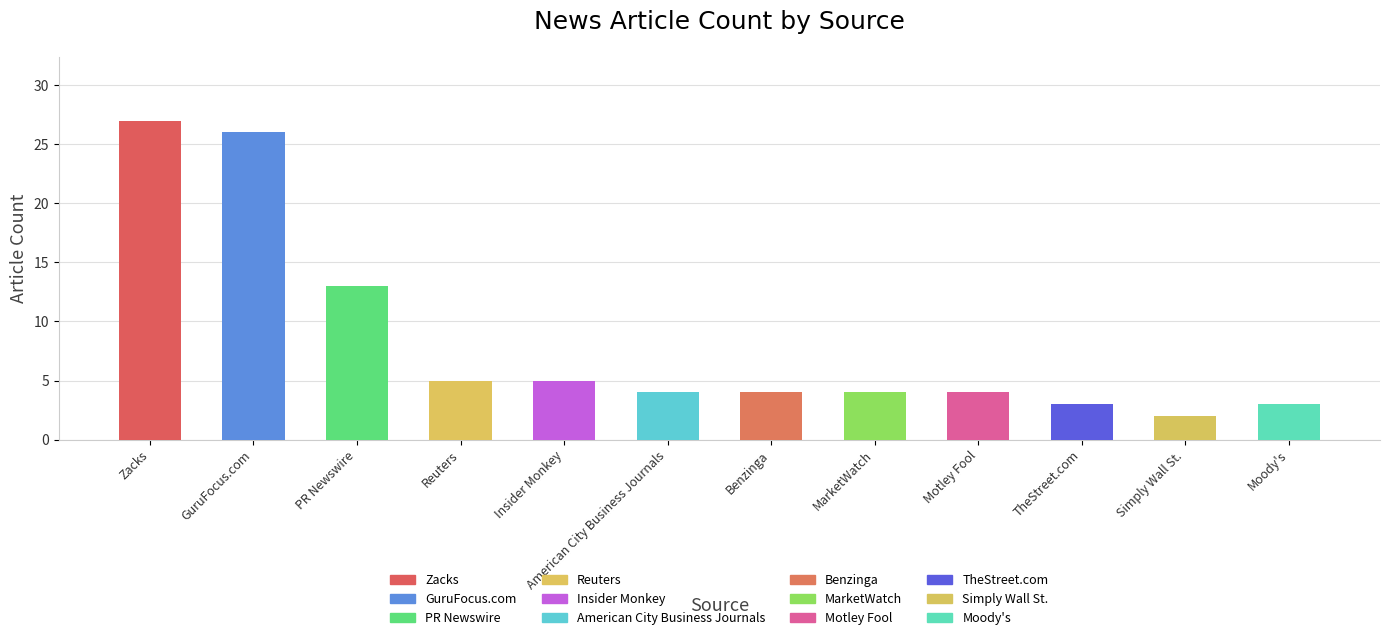

What is the difference between the maximum and minimum values?

25